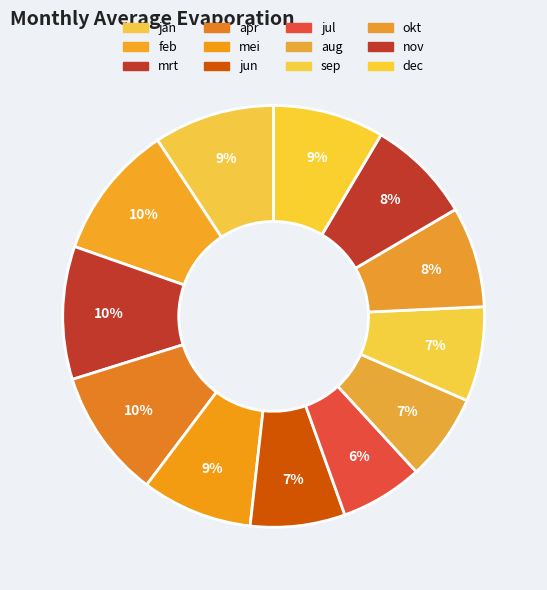

How many slices are in this pie chart?

12